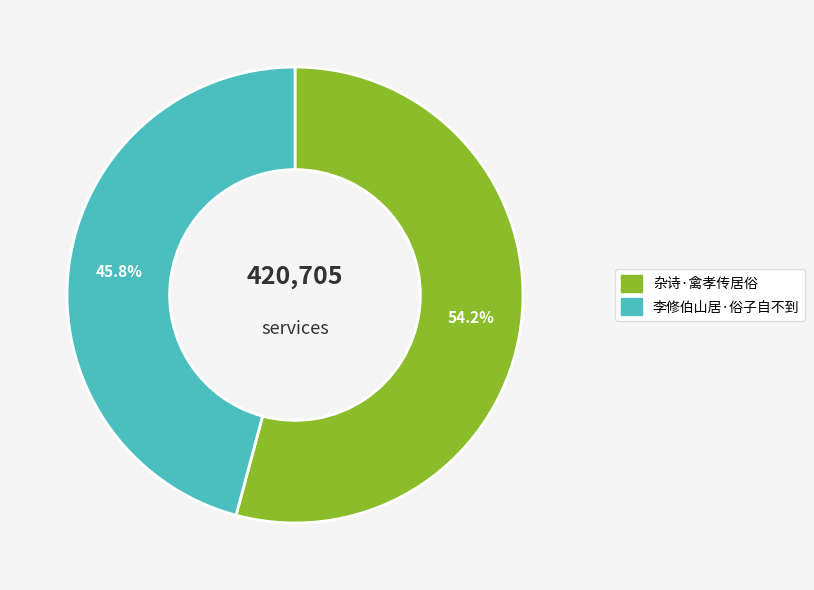

What is the largest slice in the pie chart?

杂诗·禽孝传居俗